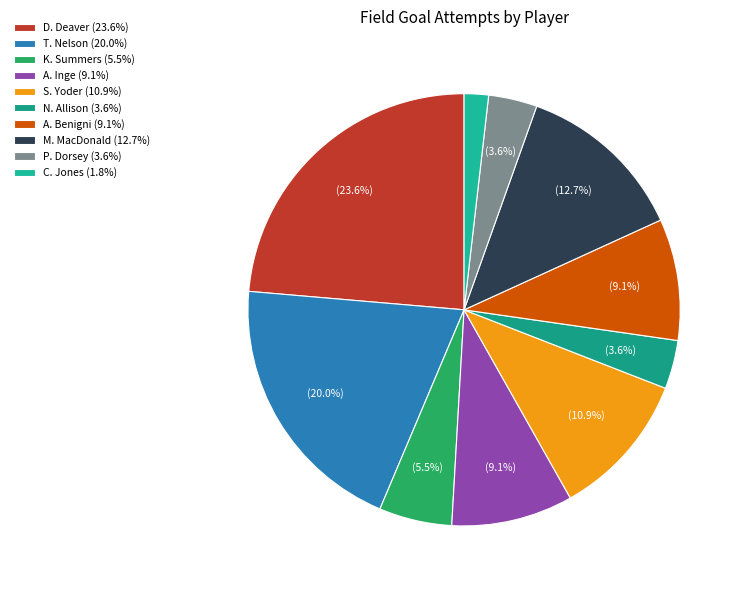

True or false: A. Benigni accounts for 20% of the total.

False